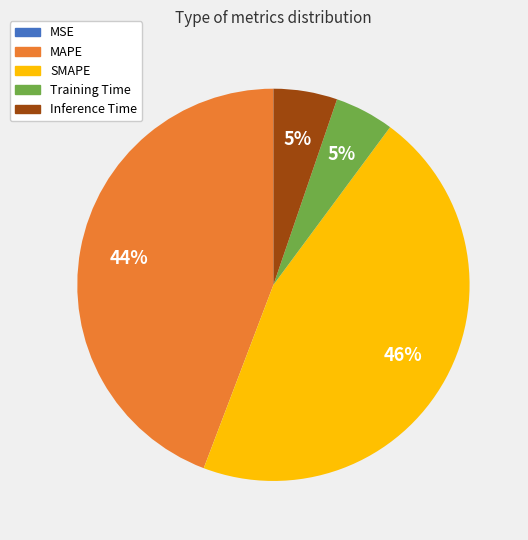

Does Inference Time represent more than half of the total?

No